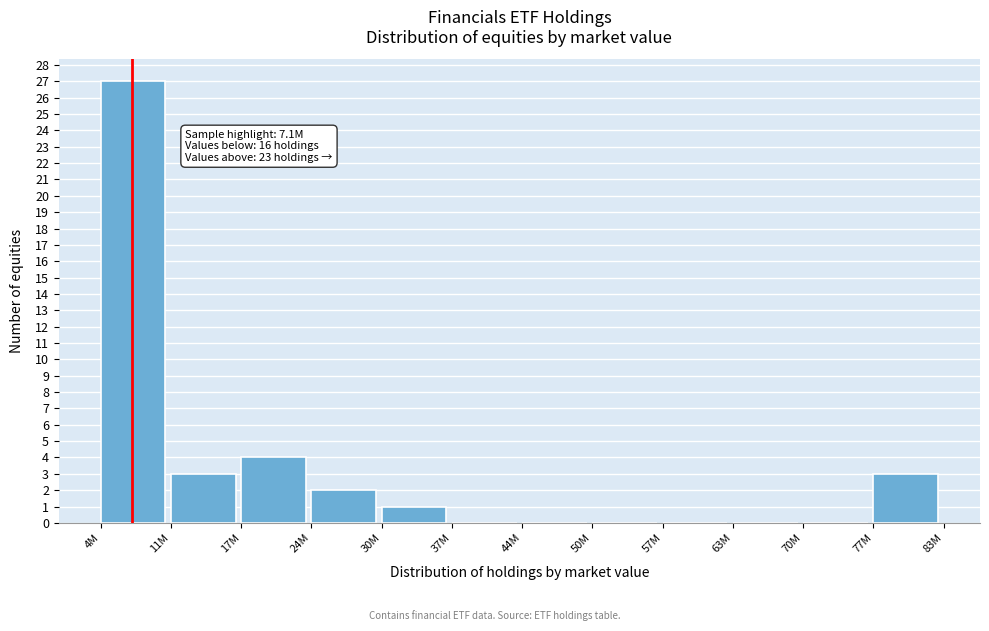

Reading left to right, extract all data points from this chart.

4M=27	11M=3	17M=4	24M=2	30M=1	37M=0	44M=0	50M=0	57M=0	63M=0	70M=0	77M=3